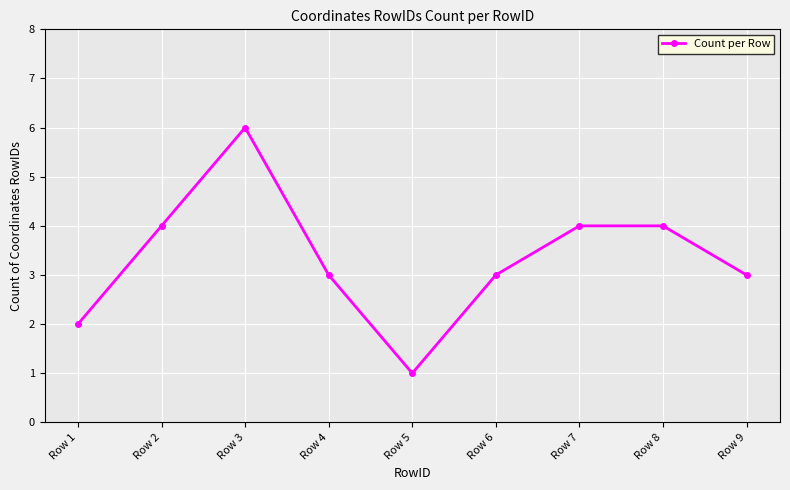

What is the value of the 3rd point from the left?

6